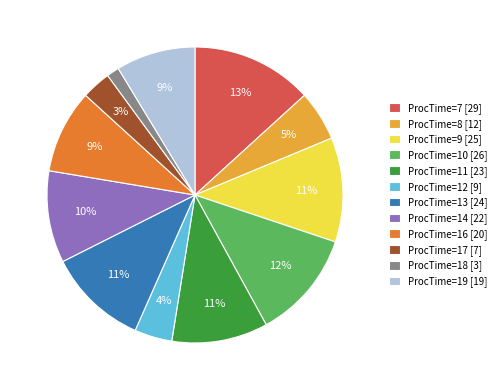

Count the number of slices in the pie.

12